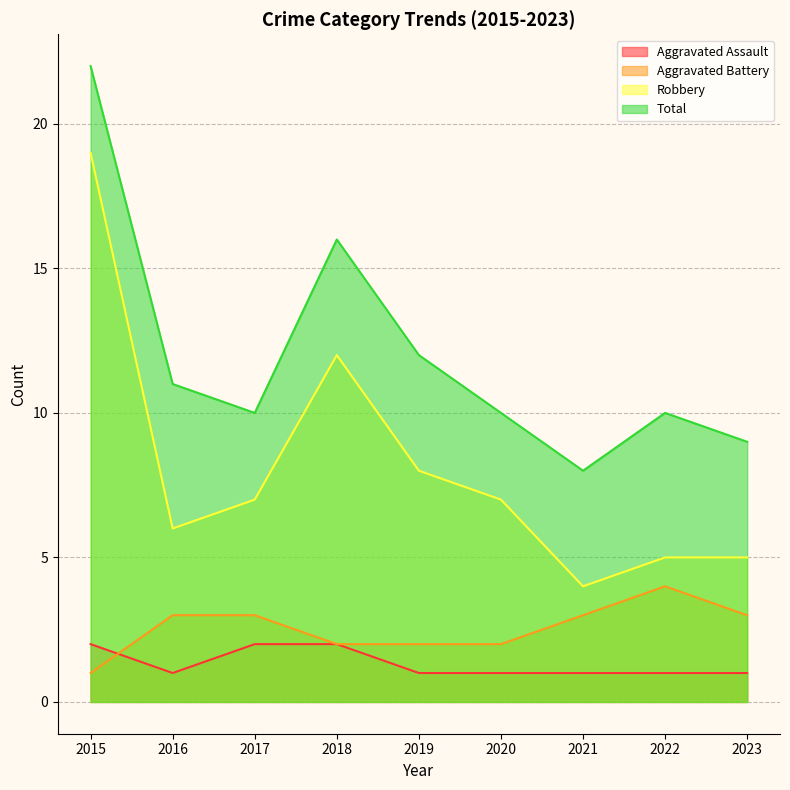

Where is Robbery nearest to the value 11?

2018